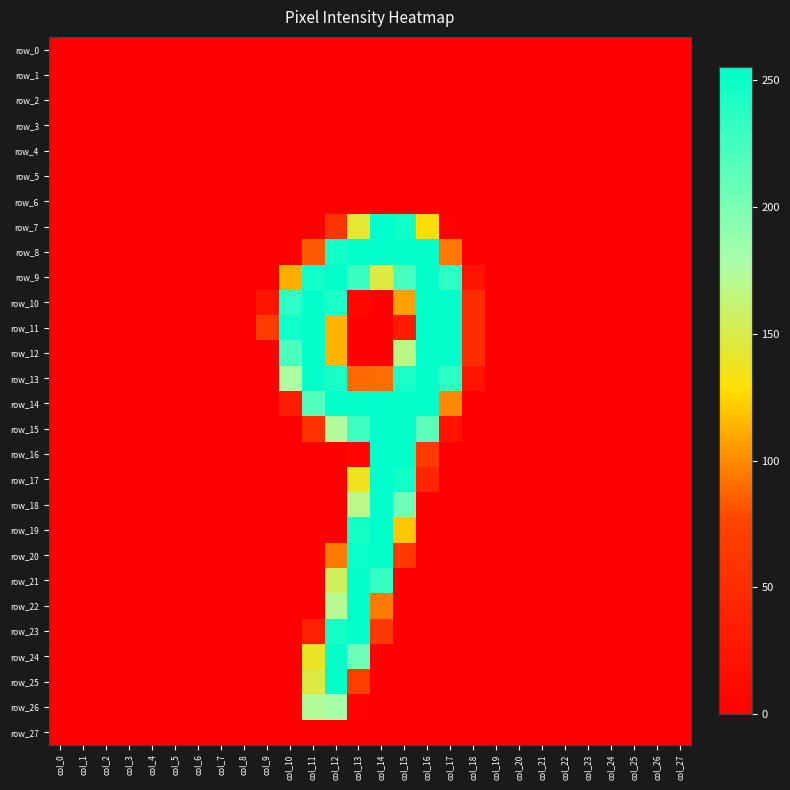

How many data points in row_7 are above 0?

6